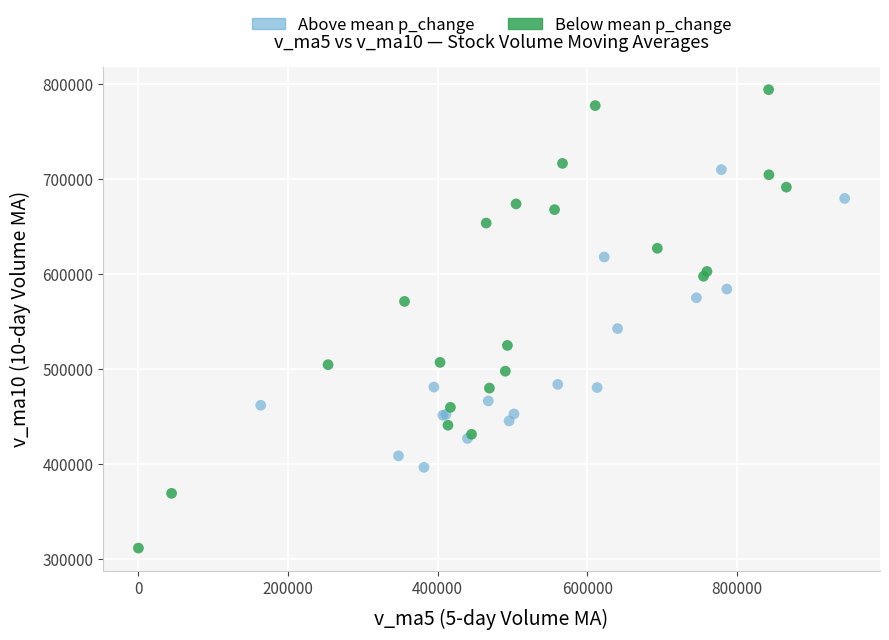

Which series contains the lowest Y value?

Below mean p_change